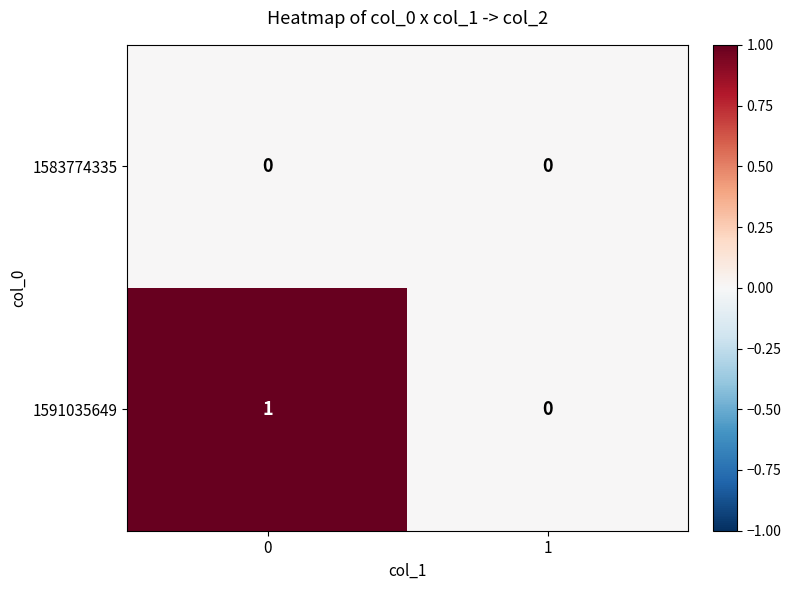

True or false: 1591035649 has a value of 2 at 0.

False